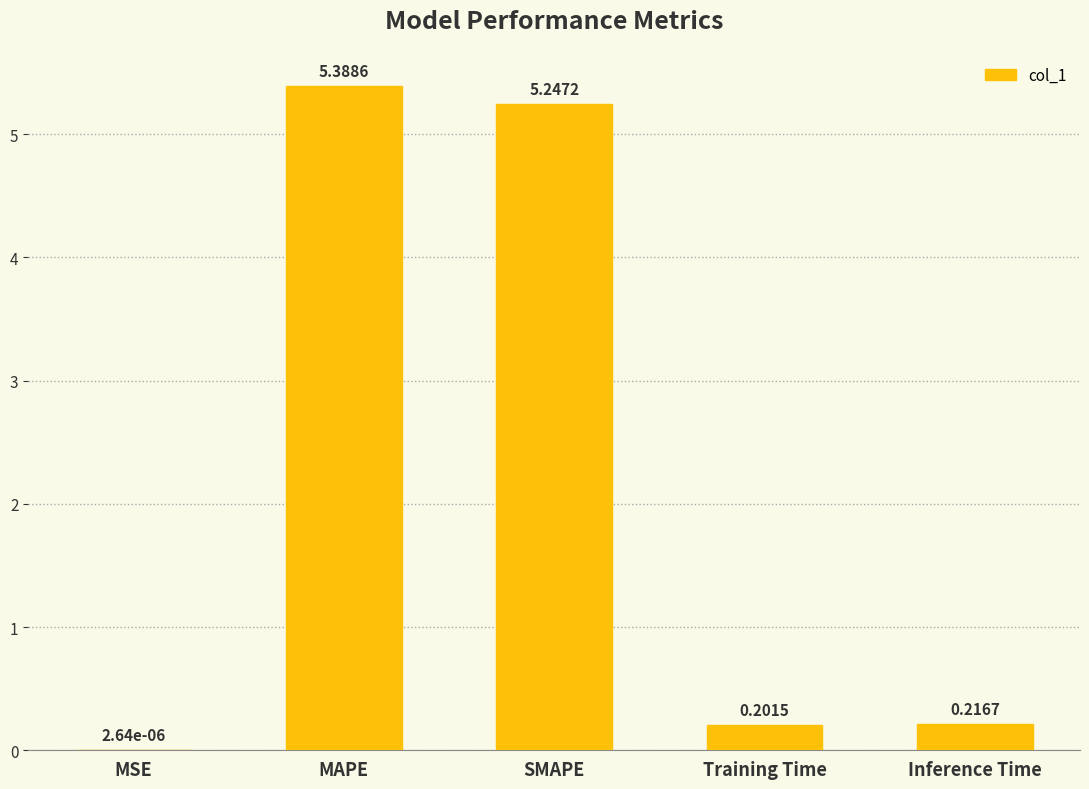

Which category has the highest value across all series?

MAPE